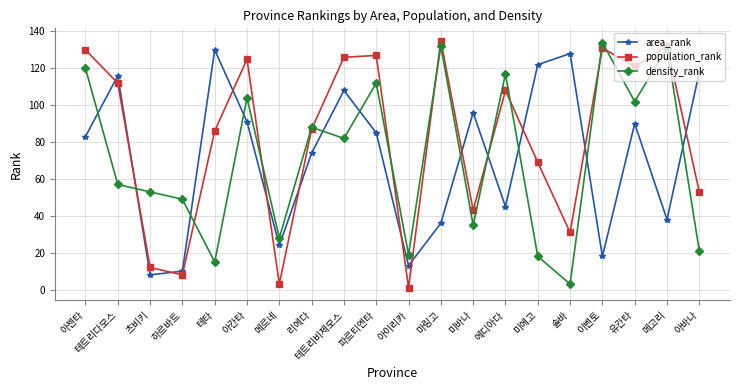

Is it true that density_rank equals 53 at 미바나?

False